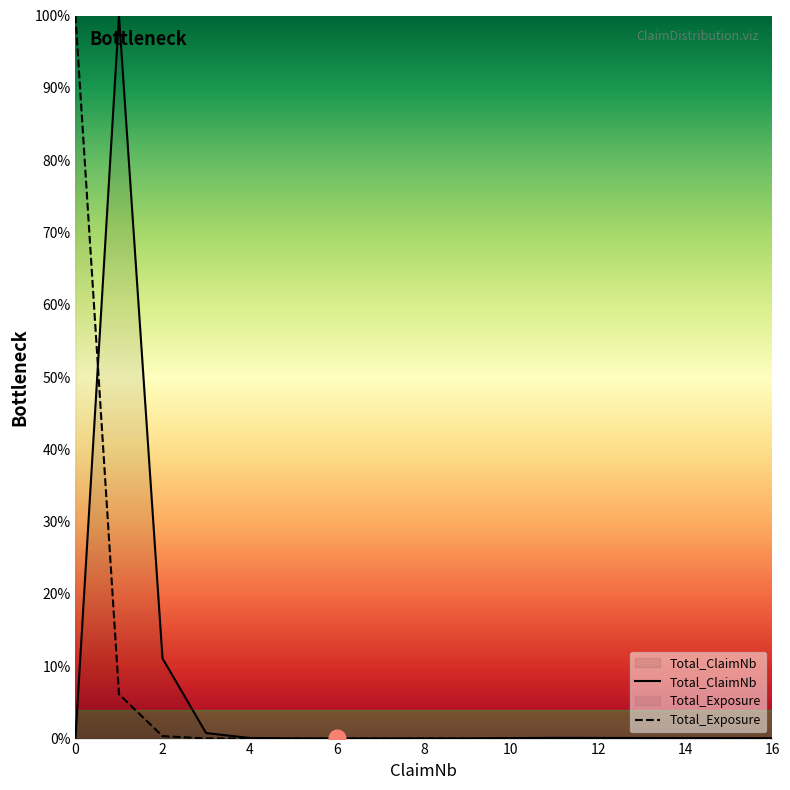

How many lines are shown in the chart?

2